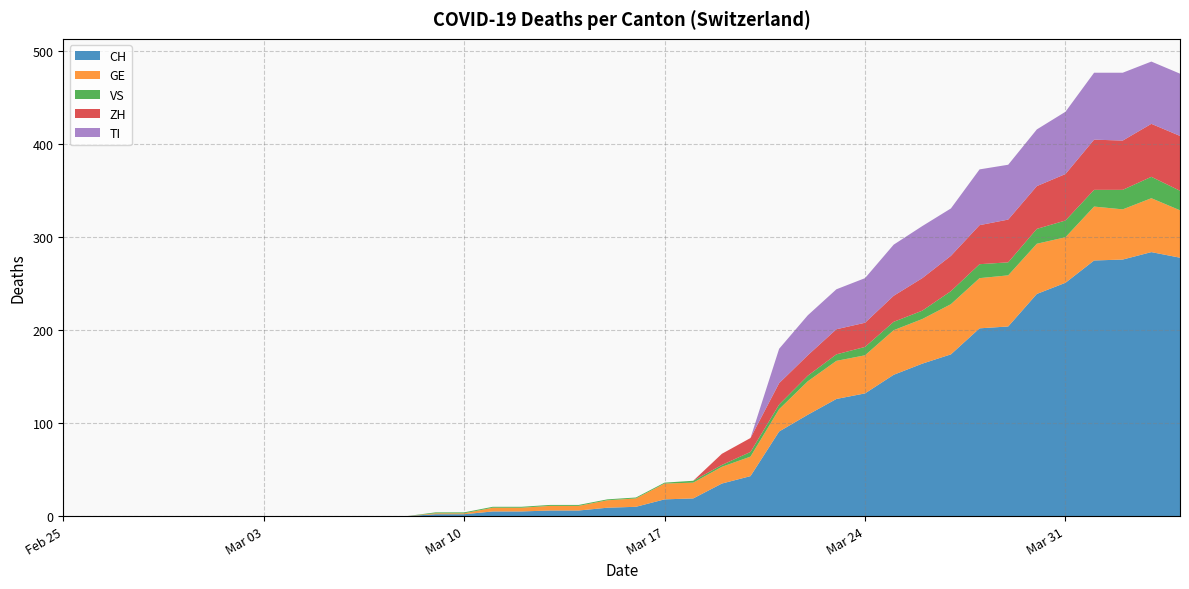

Reading left to right, what are all the values shown in this chart?

CH: 0=0	1=0	2=0	3=0	4=0	5=0	6=0	7=0	8=0	9=0	10=0	11=0	12=0	13=2	14=2	15=5	16=5	17=6	18=6	19=9	20=10	21=18	22=19	23=35	24=43	25=91	26=109	27=126	28=132	29=152	30=164	31=174	32=202	33=204	34=239	35=251	36=275	37=276	38=284	39=278
GE: 0=0	1=0	2=0	3=0	4=0	5=0	6=0	7=0	8=0	9=0	10=0	11=0	12=0	13=1	14=1	15=4	16=4	17=5	18=5	19=8	20=9	21=17	22=17	23=18	24=21	25=24	26=36	27=41	28=41	29=48	30=48	31=54	32=54	33=55	34=54	35=49	36=58	37=54	38=58	39=51
VS: 0=0	1=0	2=0	3=0	4=0	5=0	6=0	7=0	8=0	9=0	10=0	11=0	12=0	13=1	14=1	15=1	16=1	17=1	18=1	19=1	20=1	21=1	22=2	23=2	24=5	25=5	26=6	27=7	28=9	29=9	30=9	31=14	32=15	33=14	34=16	35=18	36=18	37=21	38=23	39=21
ZH: 0=0	1=0	2=0	3=0	4=0	5=0	6=0	7=0	8=0	9=0	10=0	11=0	12=0	13=0	14=0	15=0	16=0	17=0	18=0	19=0	20=0	21=0	22=0	23=12	24=15	25=23	26=22	27=27	28=26	29=28	30=35	31=38	32=42	33=46	34=46	35=50	36=54	37=53	38=57	39=59
TI: 0=0	1=0	2=0	3=0	4=0	5=0	6=0	7=0	8=0	9=0	10=0	11=0	12=0	13=0	14=0	15=0	16=0	17=0	18=0	19=0	20=0	21=0	22=0	23=0	24=0	25=37	26=43	27=43	28=48	29=55	30=56	31=51	32=60	33=59	34=61	35=67	36=72	37=73	38=67	39=67